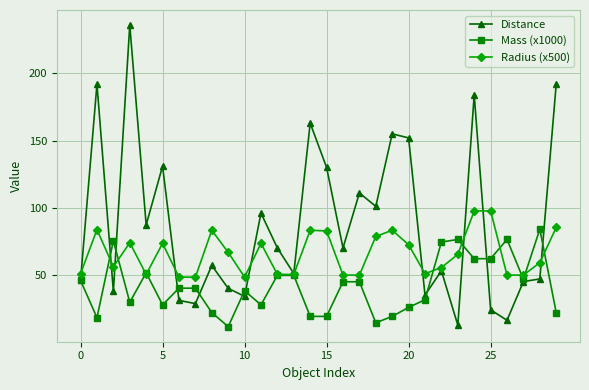

Rank the series by their maximum value, from highest to lowest.

Distance, Radius (x500), Mass (x1000)